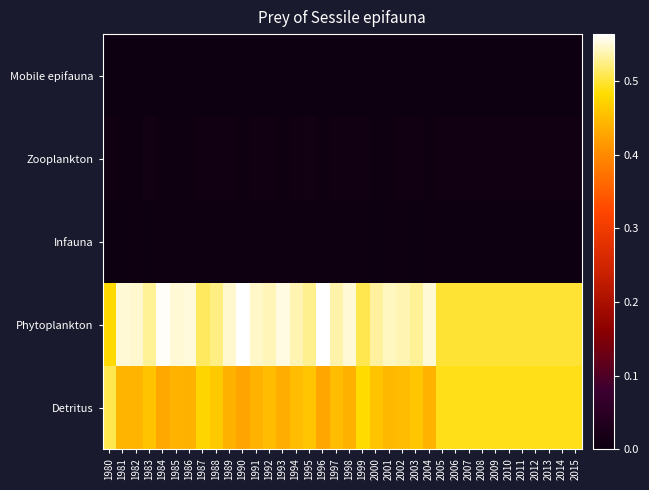

At which category is the sum across all series the highest?

1999